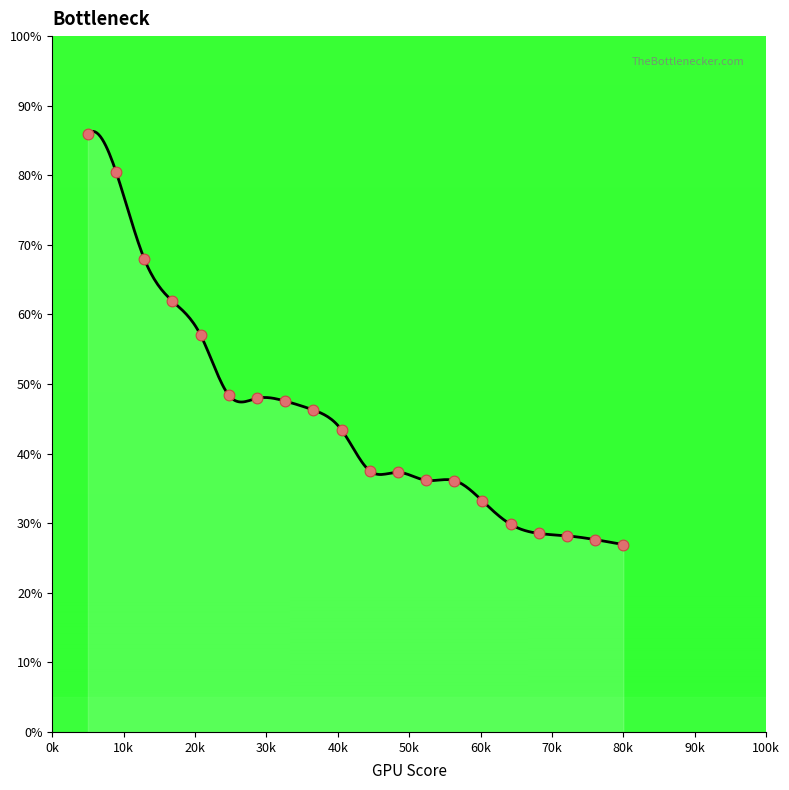

Approximately how many times larger is the value at 286 compared to 26?

0.8